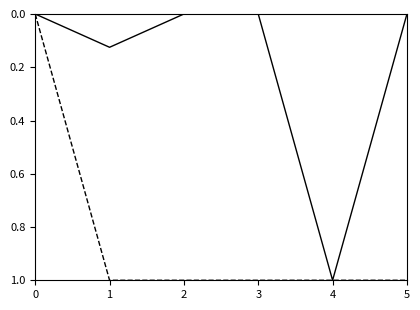

What is the greatest value displayed?

1.0